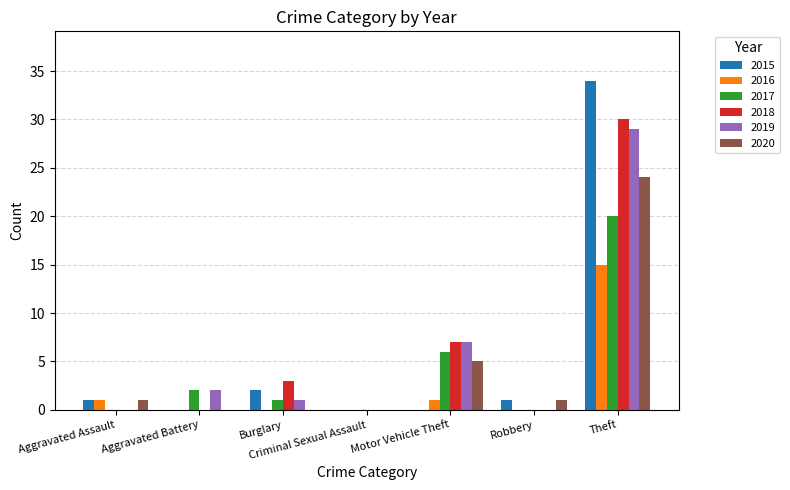

The 2016 series shows -7 at Burglary. True or false?

False